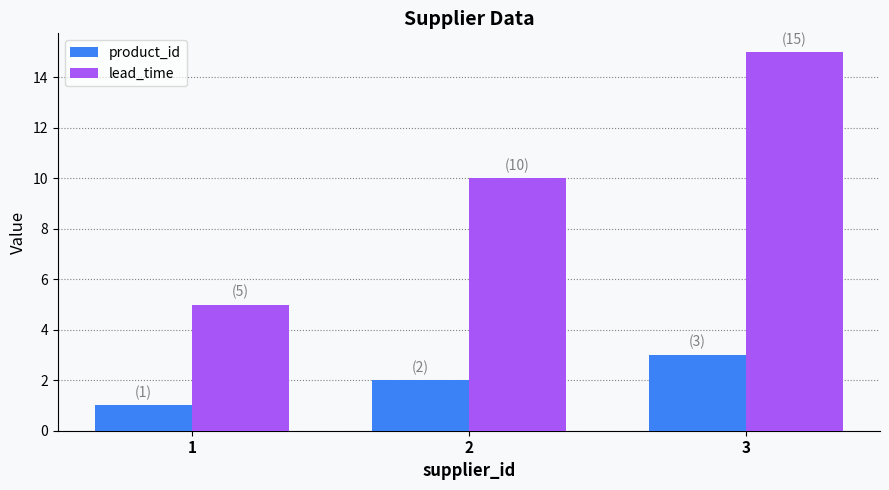

Reading right to left, extract all data points from this chart.

product_id: 3=3	2=2	1=1
lead_time: 3=15	2=10	1=5